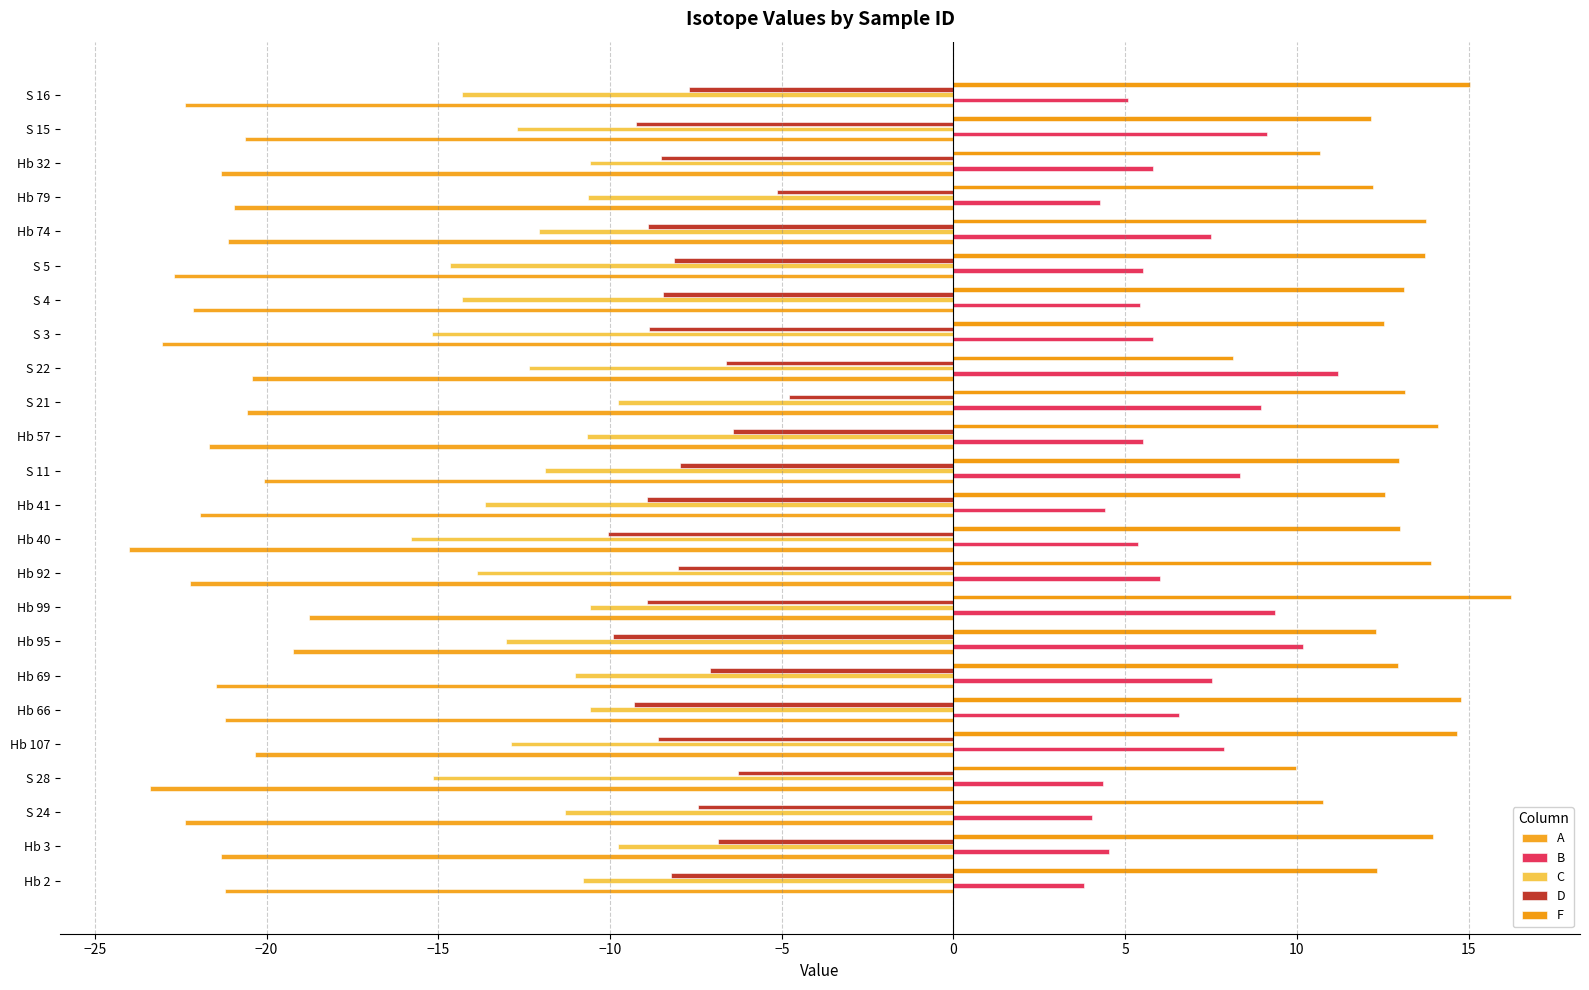

What is the smallest value displayed?

-24.0